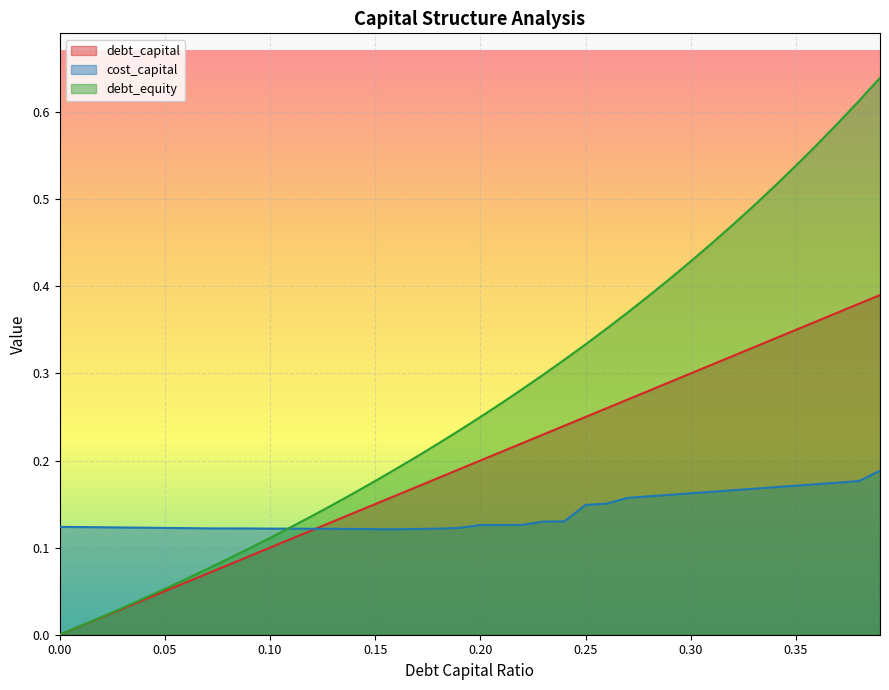

After their last crossing, which series has the higher values: debt_capital or cost_capital?

debt_capital